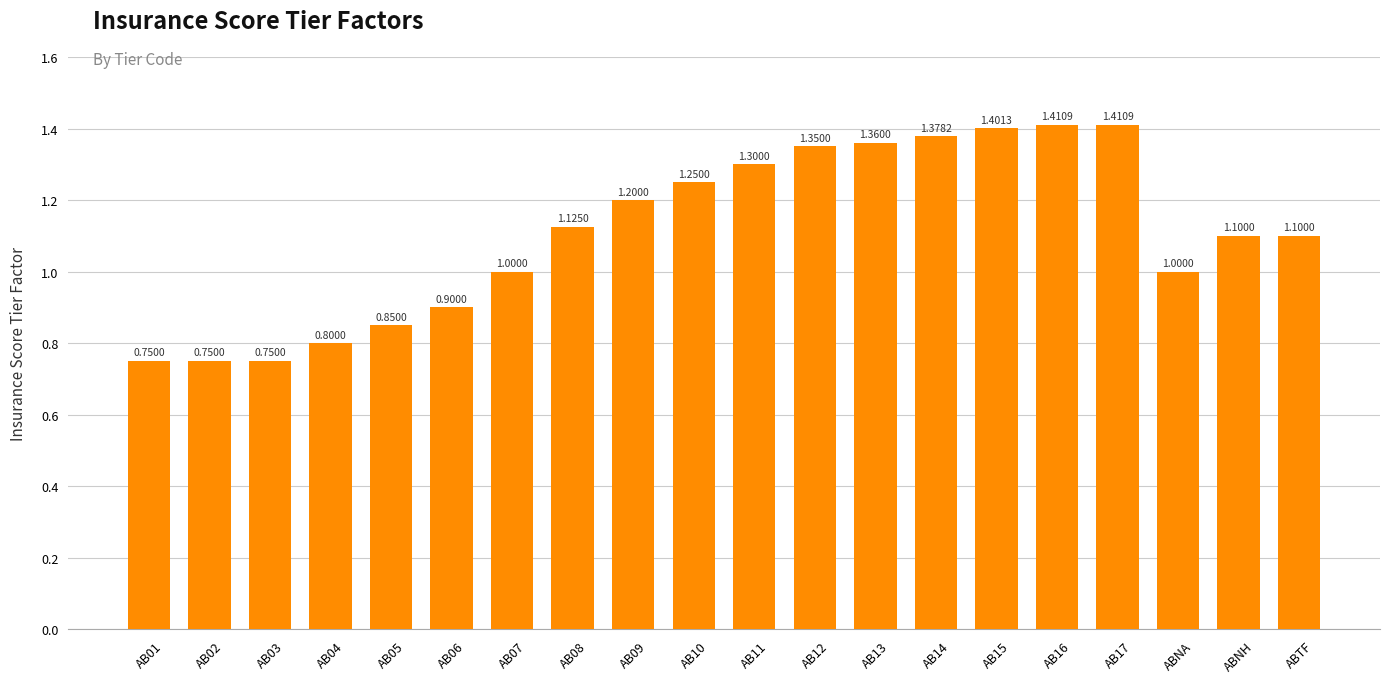

The chart shows a value of 1.2 at AB10. True or false?

True